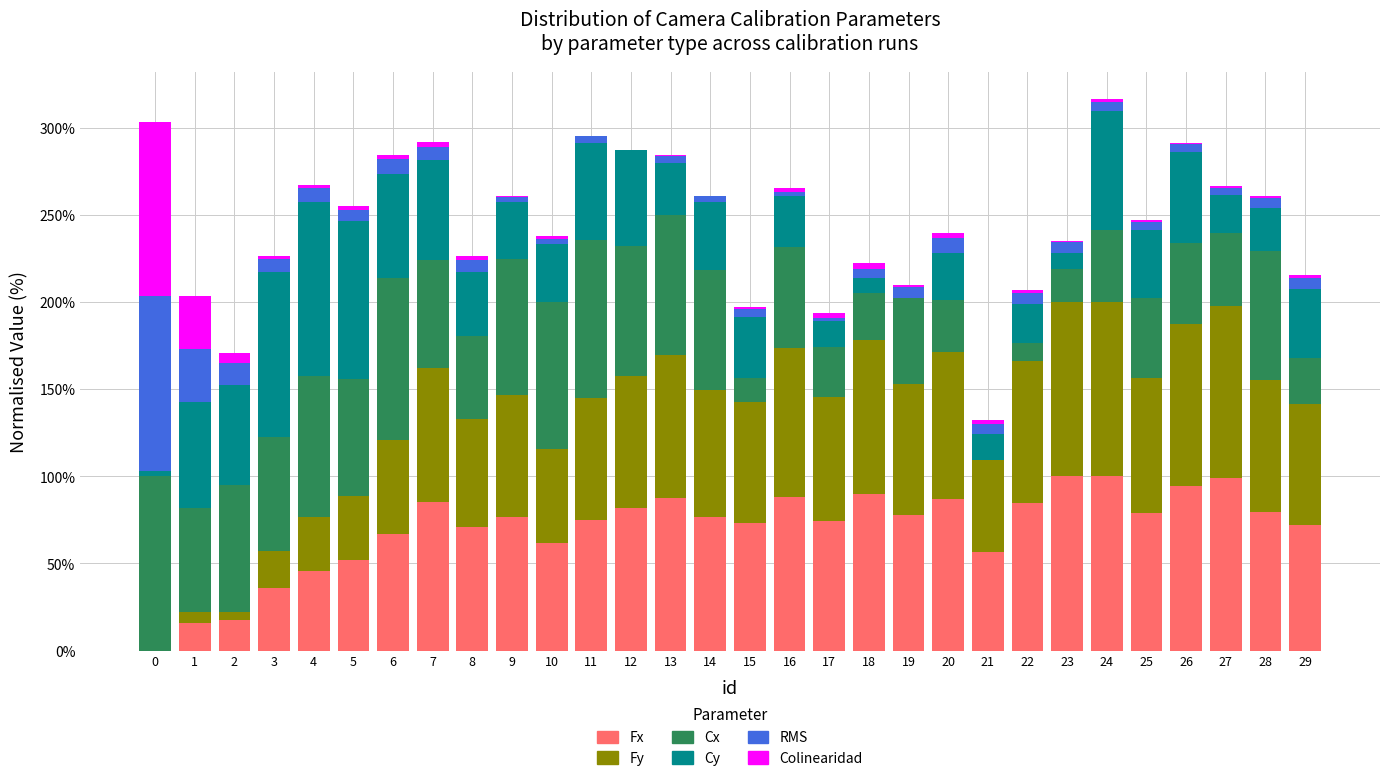

What is the highest value of the Fx series?

100.0